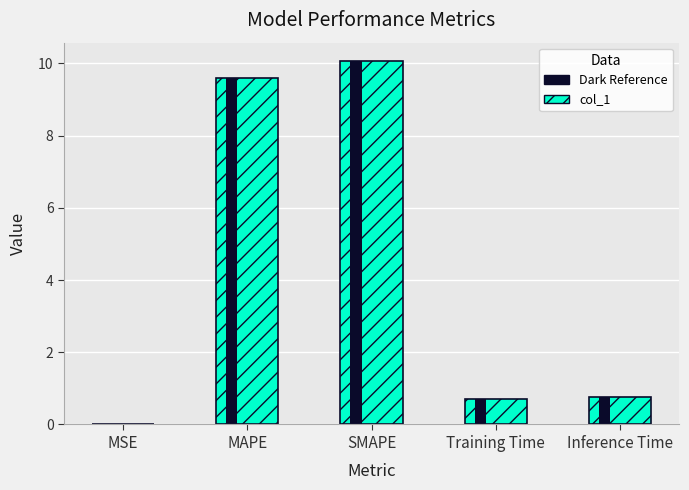

Which category has the lowest value across all series?

MSE